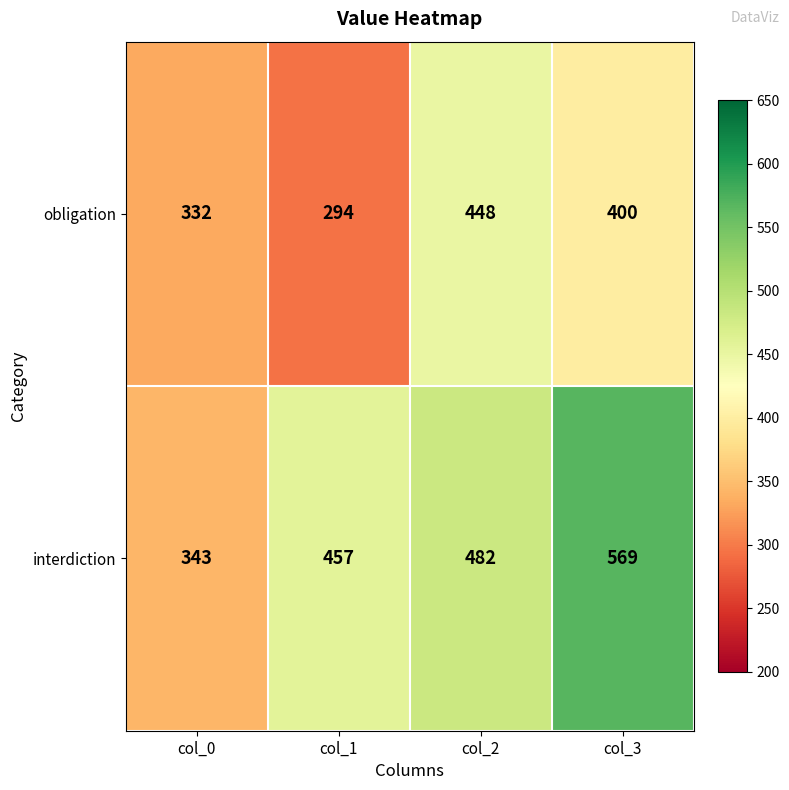

Is it true that obligation equals 400 at col_3?

True